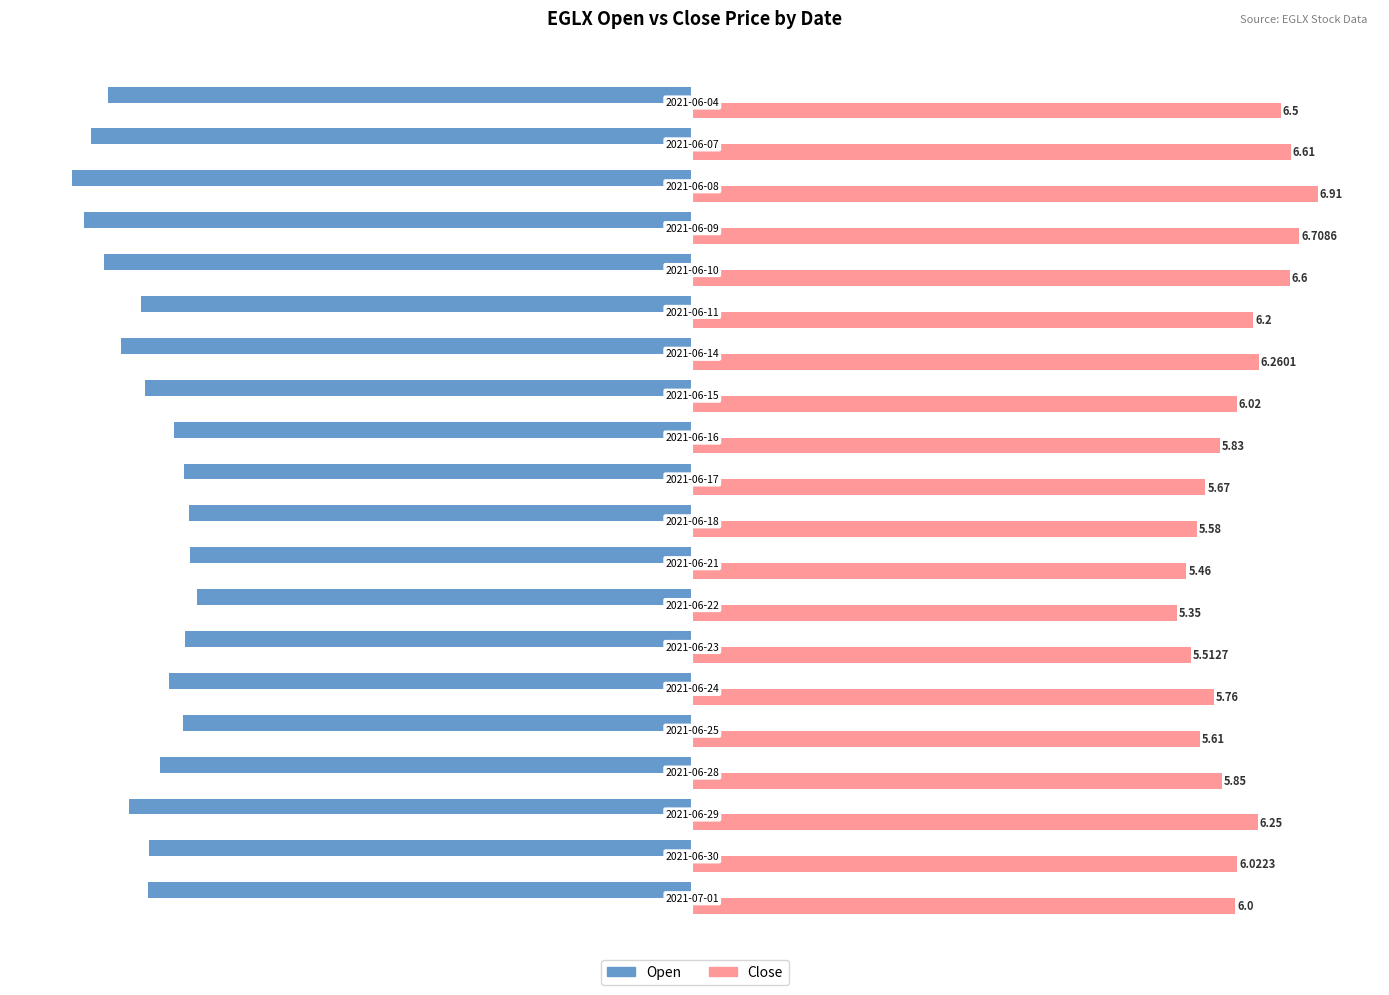

Rank the series by their maximum value, from lowest to highest.

Open, Close